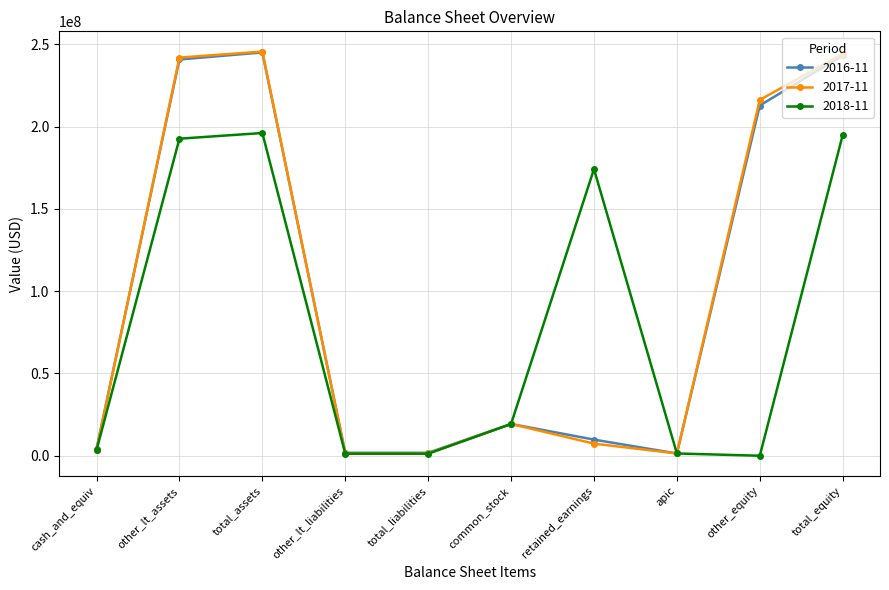

What is the label of the 1st point from the right?

total_equity